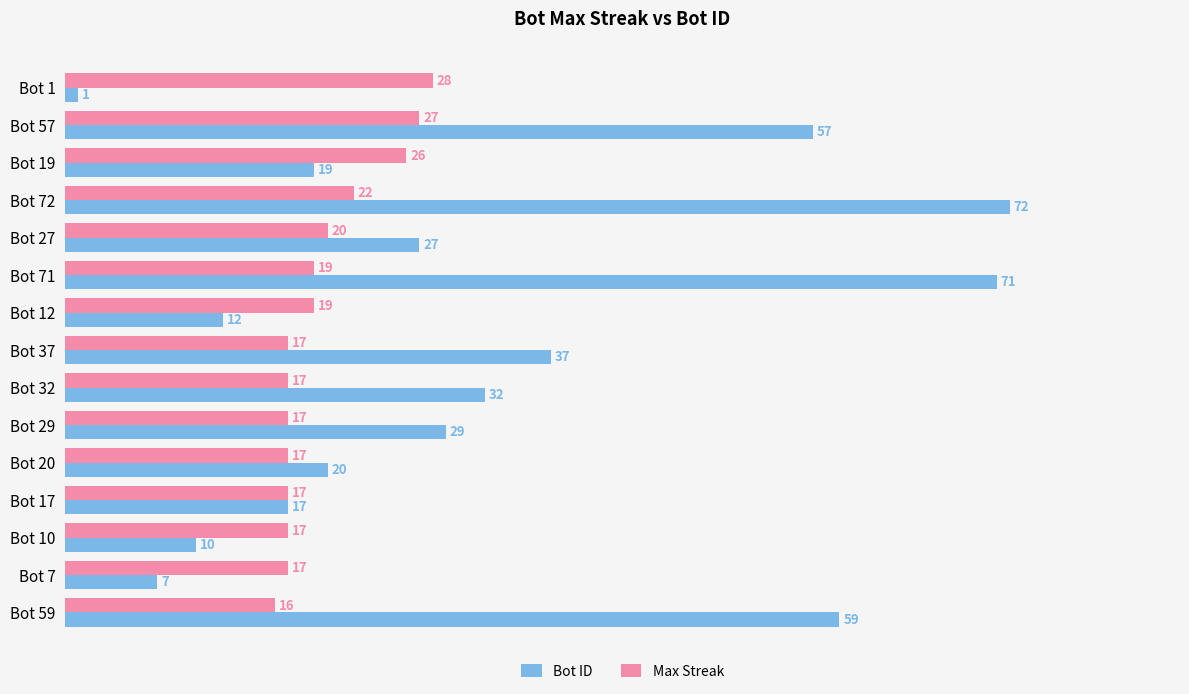

The Max Streak series shows 17 at Bot 17. True or false?

True